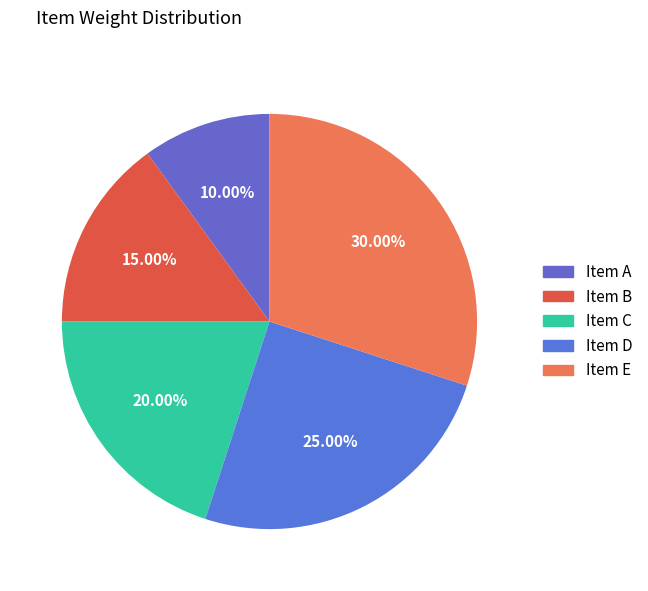

To the nearest percent, what portion does Item D represent?

25%